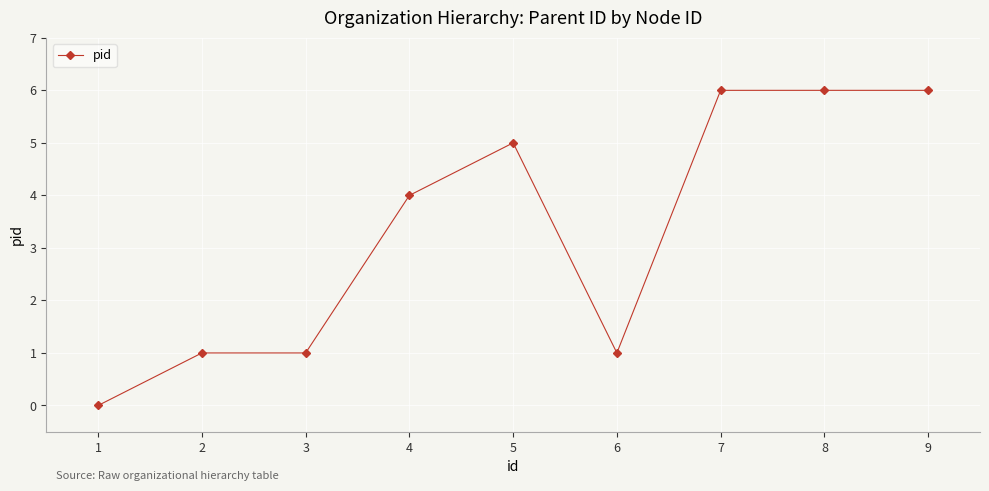

At which label is the value closest to 3?

4